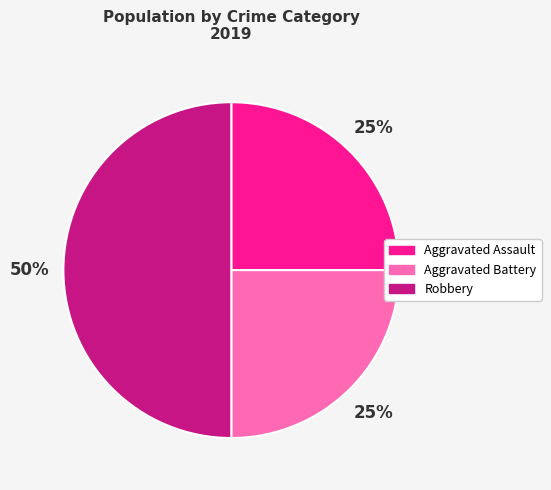

Which slice is the largest?

Robbery